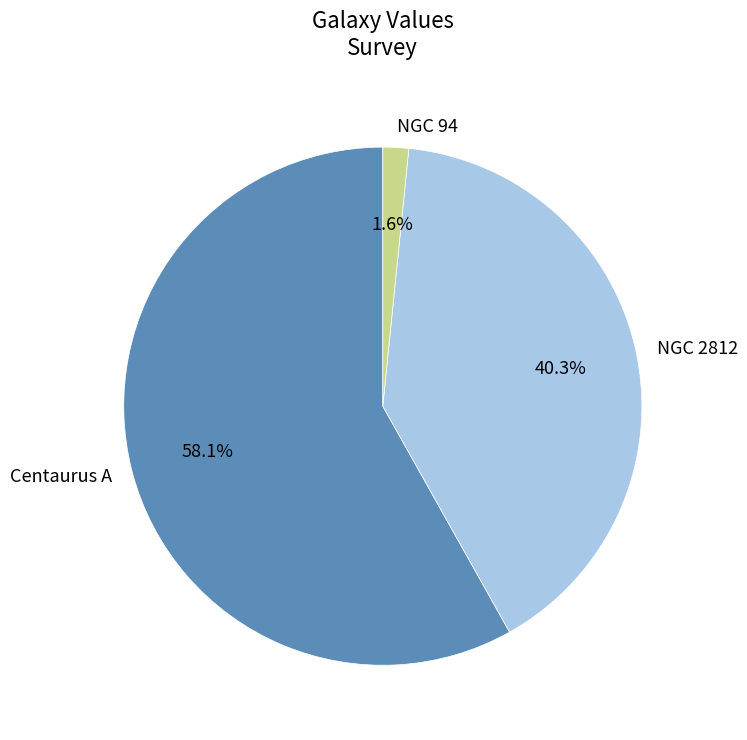

Which has a higher value, NGC 94 or NGC 2812?

NGC 2812